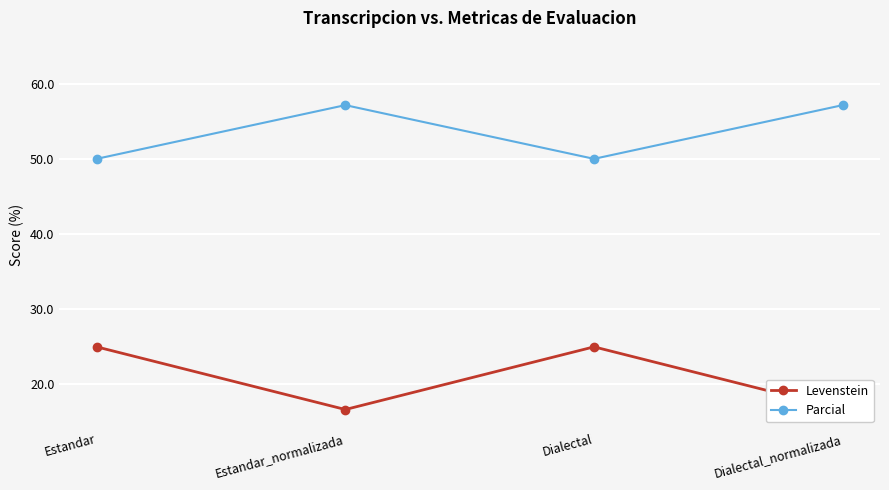

At which category does Levenstein reach its first local valley?

Estandar_normalizada